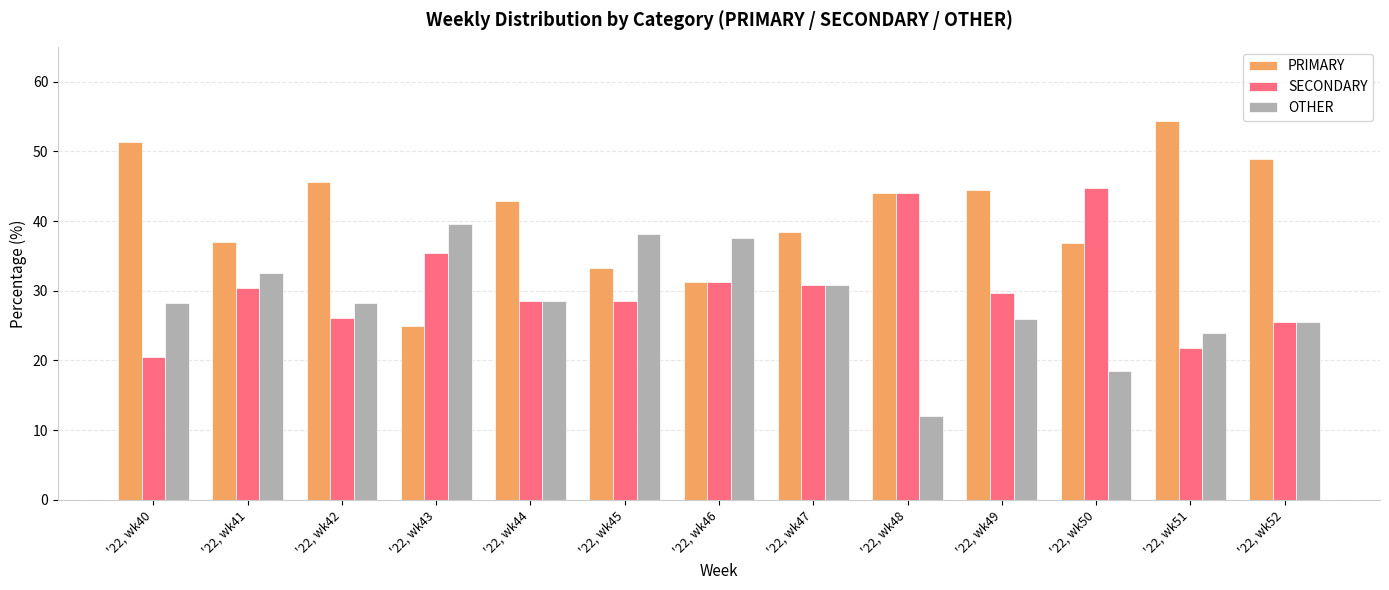

What is the sum of the PRIMARY values at '22, wk50 and '22, wk48?

80.8